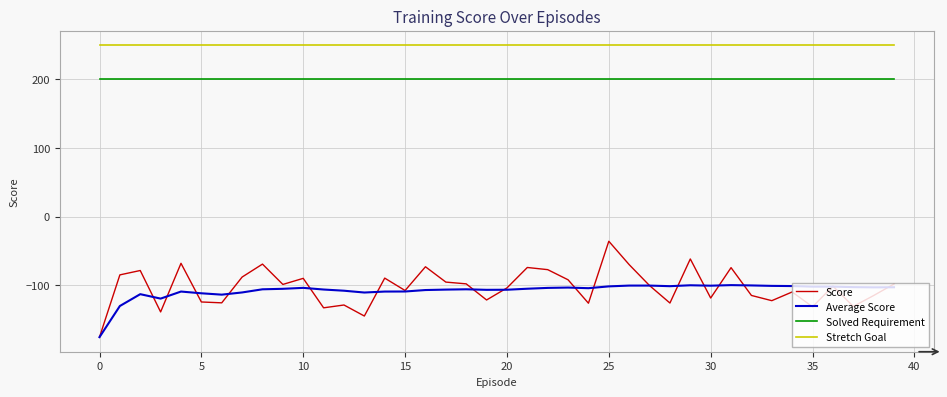

Rank the series by their maximum value, from highest to lowest.

Stretch Goal, Solved Requirement, Score, Average Score